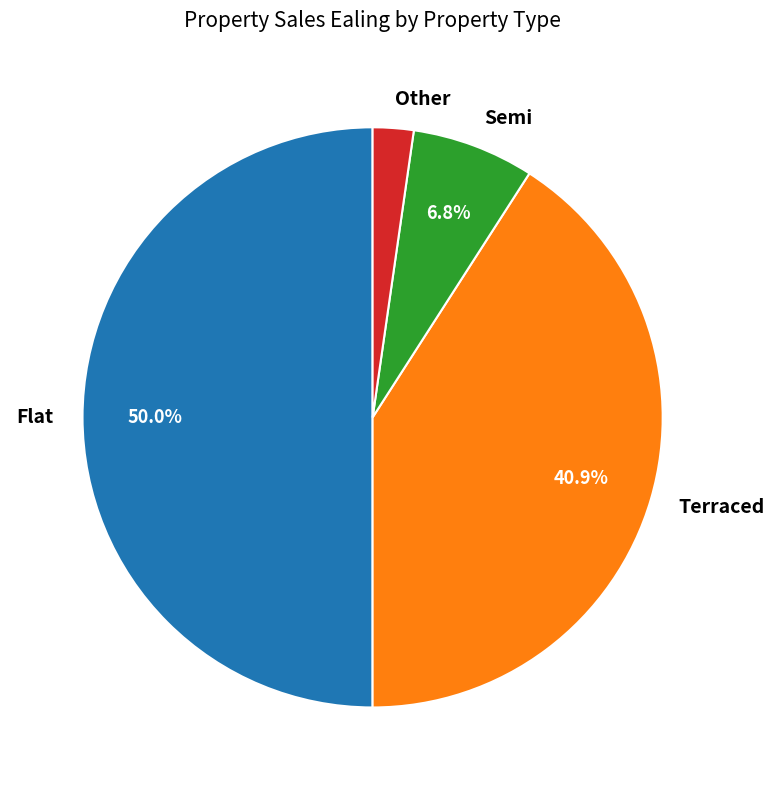

Does Other account for over 50% of the chart?

No